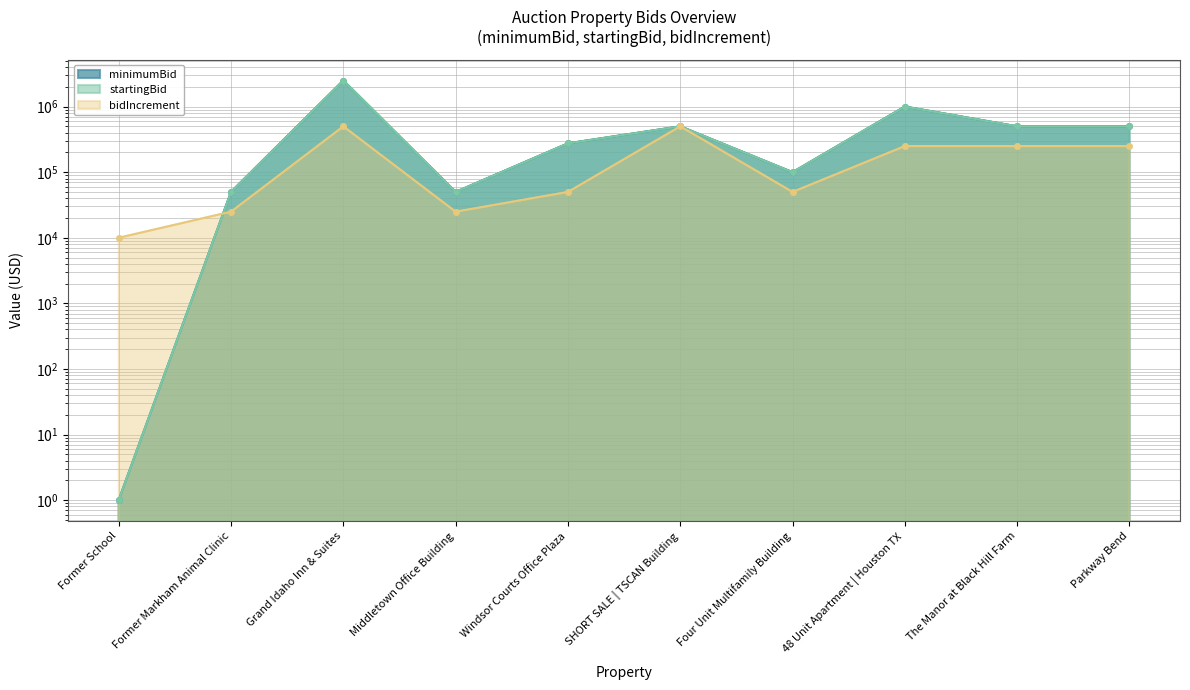

What is the difference between the minimumBid values at Former School and The Manor at Black Hill Farm?

499999